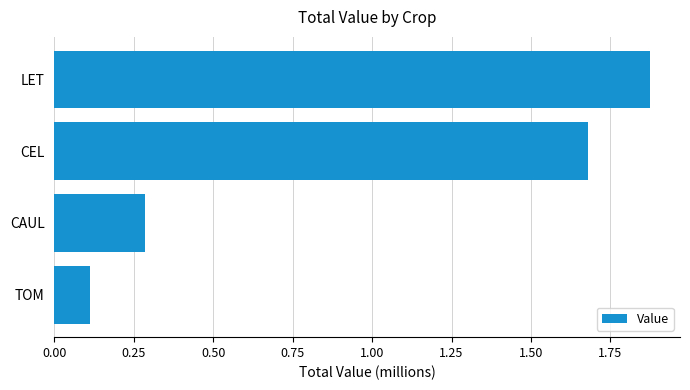

The chart shows a value of 0.6 at CEL. True or false?

False